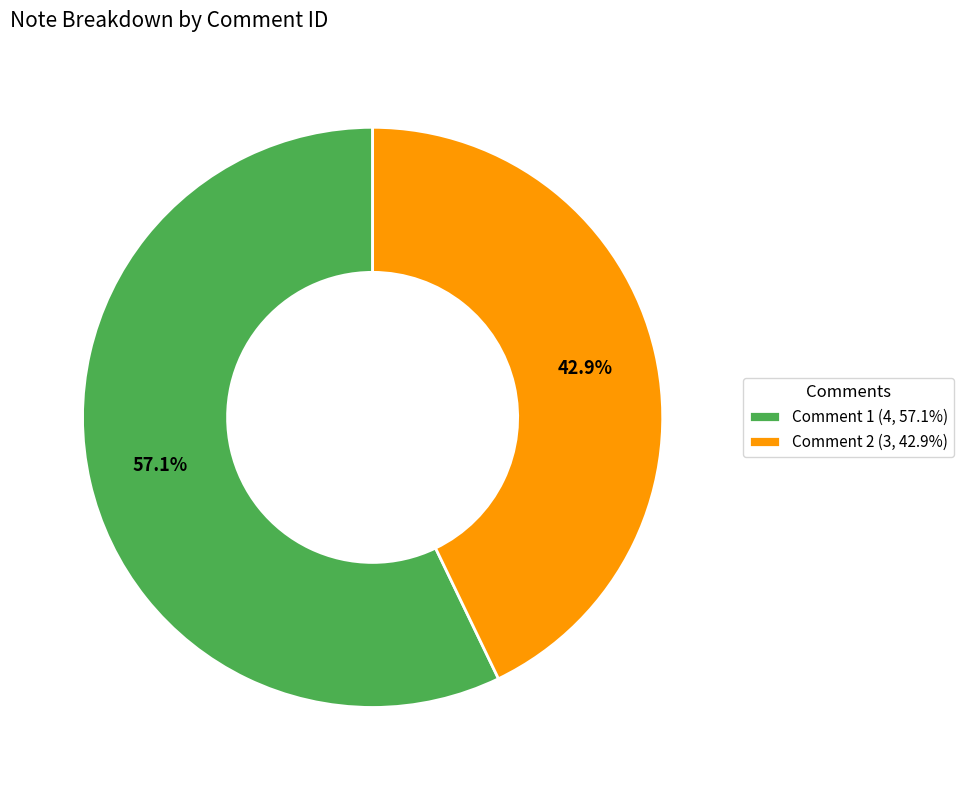

Which category has the smallest portion of the pie?

Comment 2 (3, 42.9%)